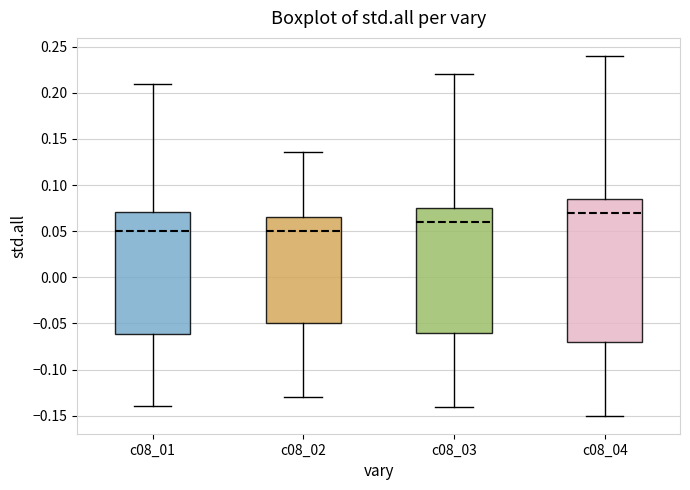

Reading left to right, read every box against the y-axis: the position of its median line, the range the box covers, and the ends of its whiskers. The values are not printed on the chart, so give them approximately, as read against the axis.

c08_01: median 0.050, box -0.060 to 0.070, whiskers -0.140 to 0.210
c08_02: median 0.050, box -0.050 to 0.065, whiskers -0.130 to 0.135
c08_03: median 0.060, box -0.060 to 0.075, whiskers -0.140 to 0.220
c08_04: median 0.070, box -0.070 to 0.085, whiskers -0.150 to 0.240